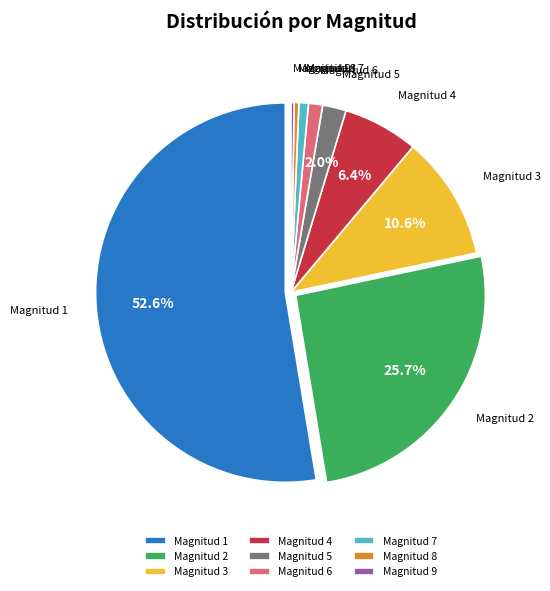

What percentage is NOT represented by Magnitud 5?

98.0%